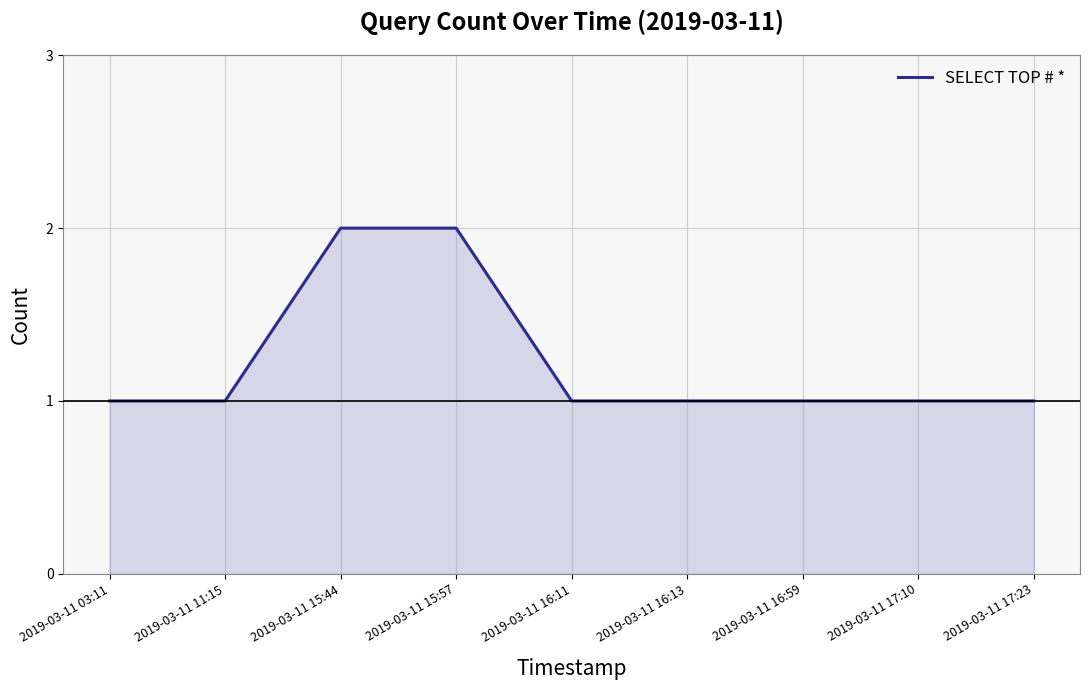

Is it true that the value at 2019-03-11 16:59 is 1?

True